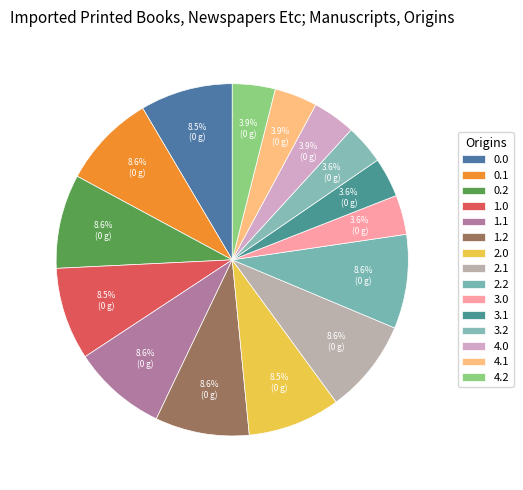

To the nearest percent, what is the combined percentage of 4.0 and 3.2?

8%